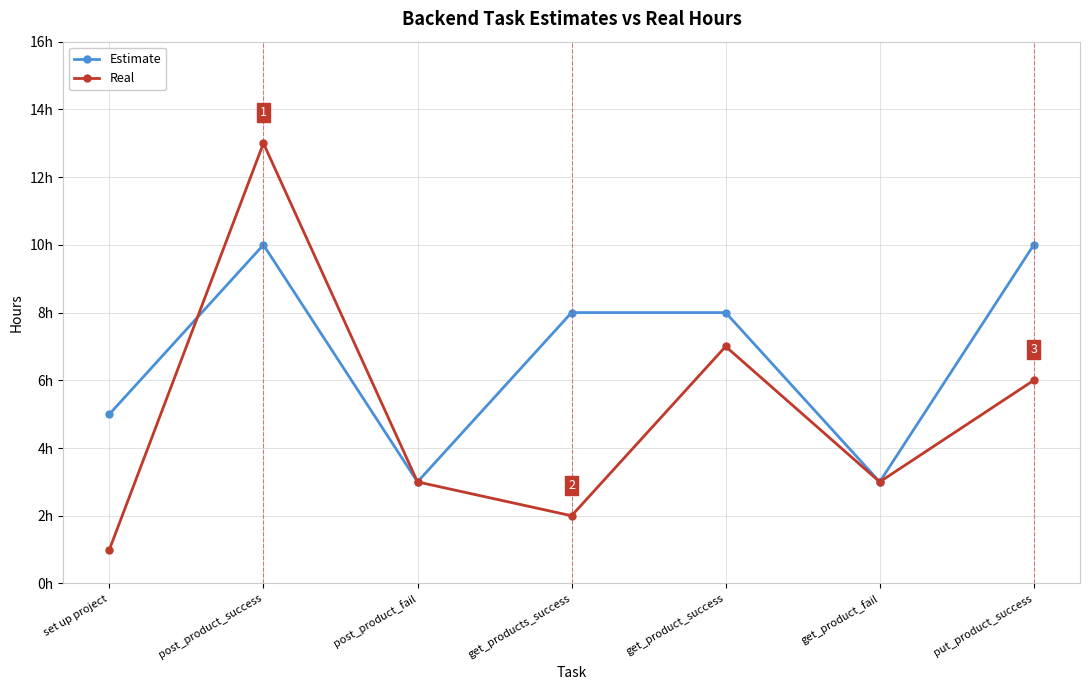

Rank the series by their maximum value, from highest to lowest.

Real, Estimate